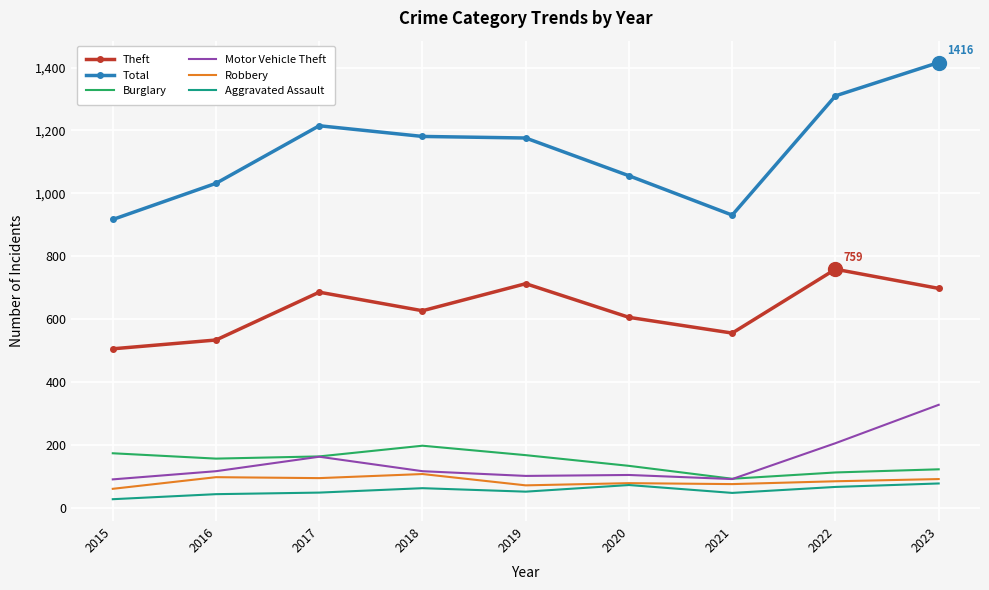

What are all the series names shown in the legend?

Theft, Total, Burglary, Motor Vehicle Theft, Robbery, Aggravated Assault